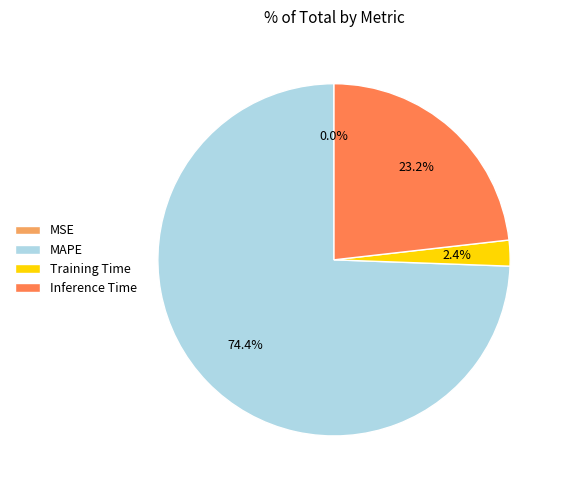

Does any single category account for the majority?

Yes